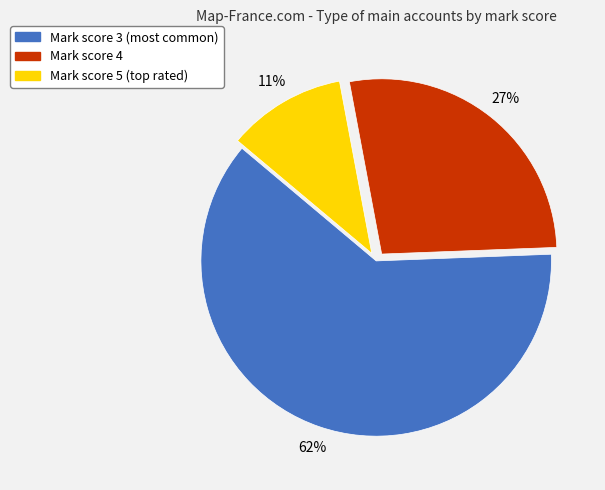

To the nearest percent, what is the difference between the largest and smallest slice percentages?

51%